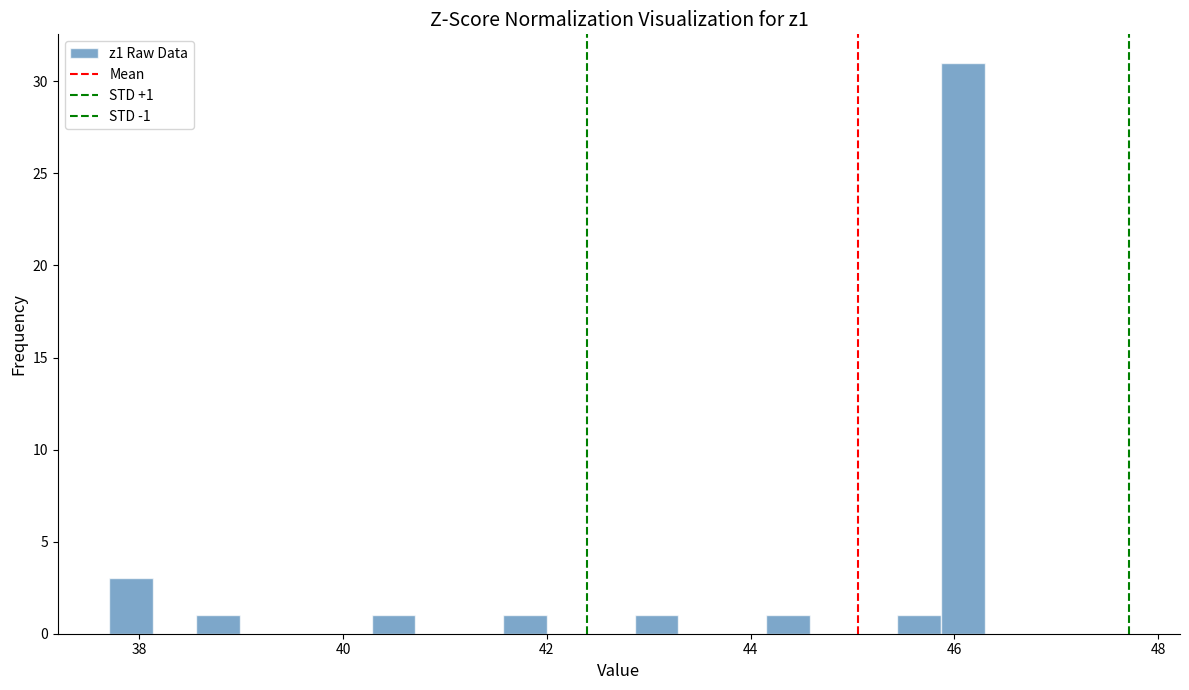

Around what value on the x-axis is the tallest bar? Give the approximate position of its centre, as read against the axis.

46.0